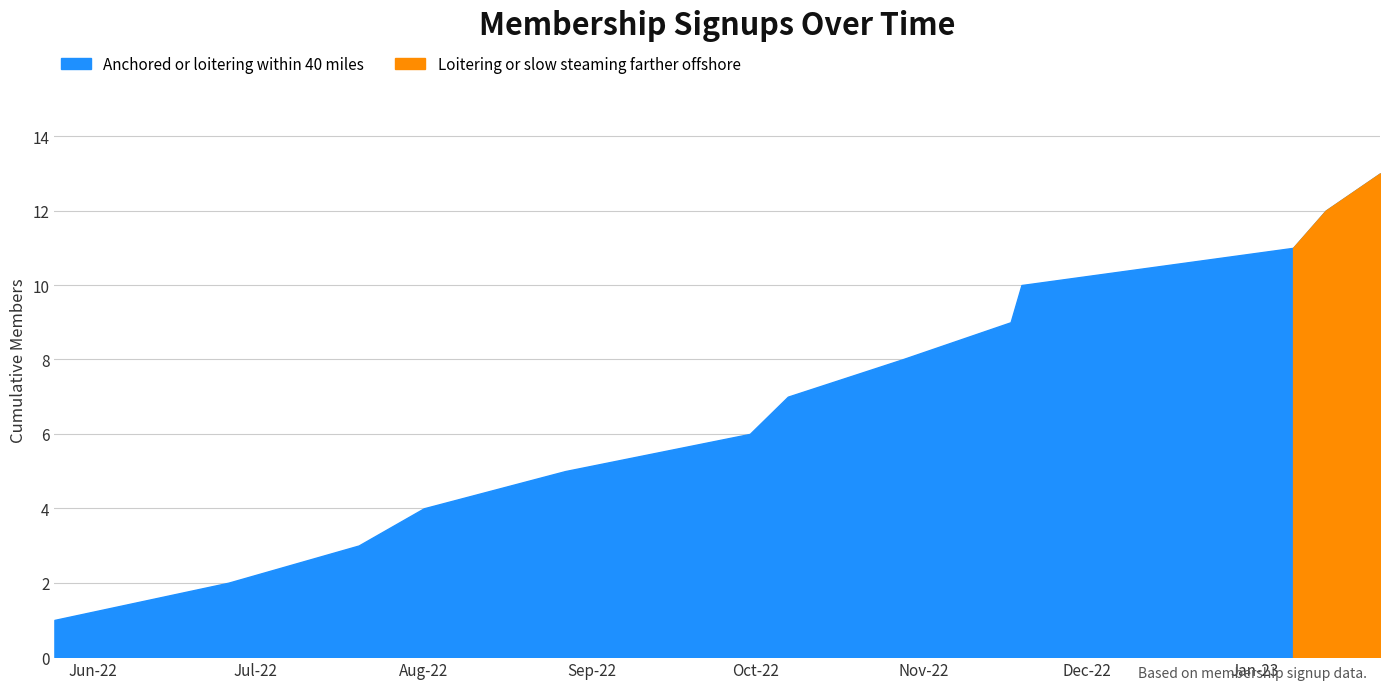

Which label corresponds to the smallest value in the chart?

2022-05-25